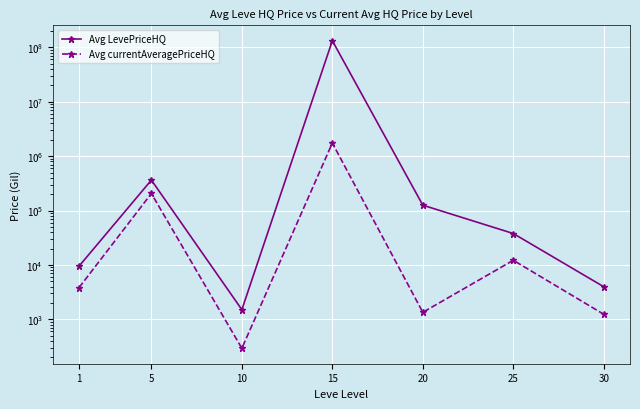

At 30, list the series in order from largest to smallest.

Avg LevePriceHQ, Avg currentAveragePriceHQ